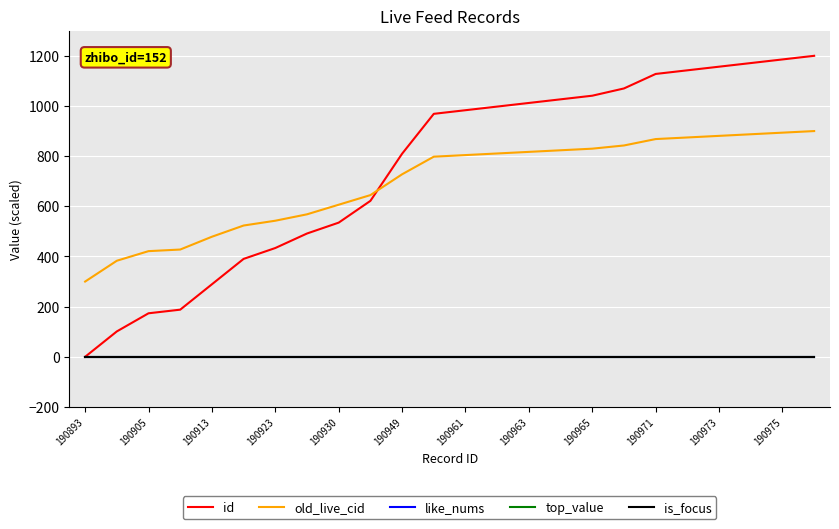

True or false: is_focus and top_value intersect in this chart.

False